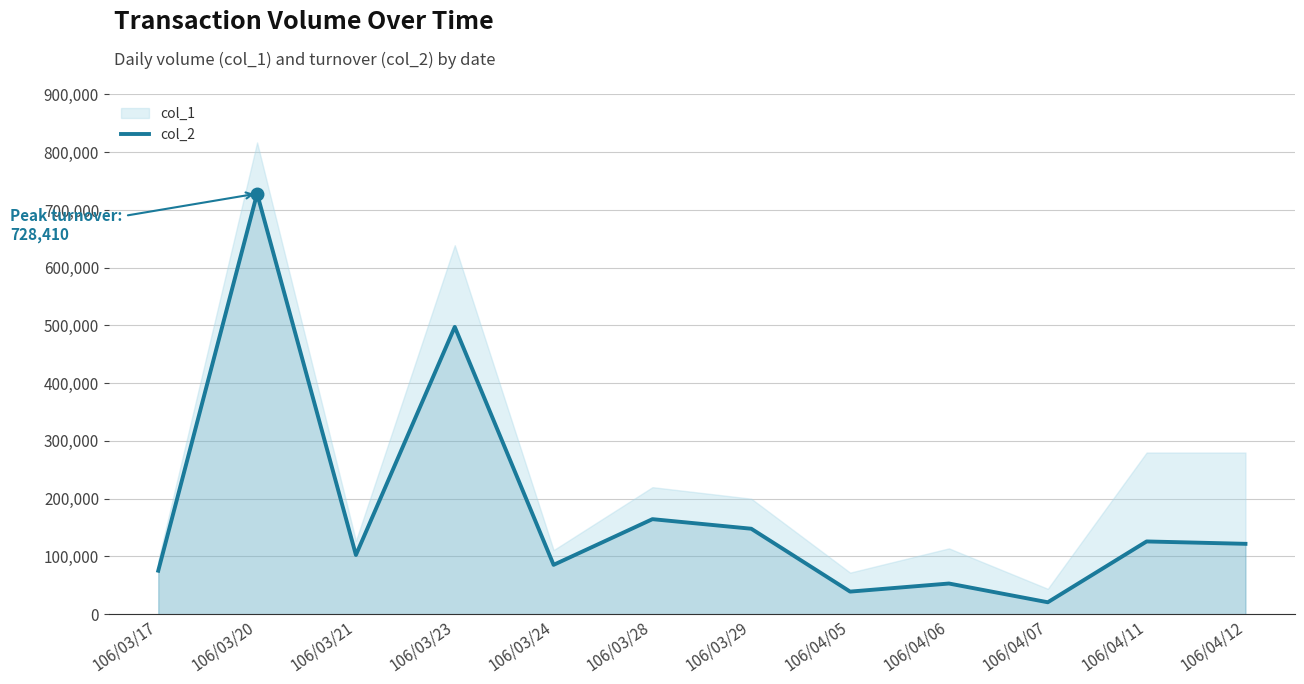

What is the sum of all values?

2162770